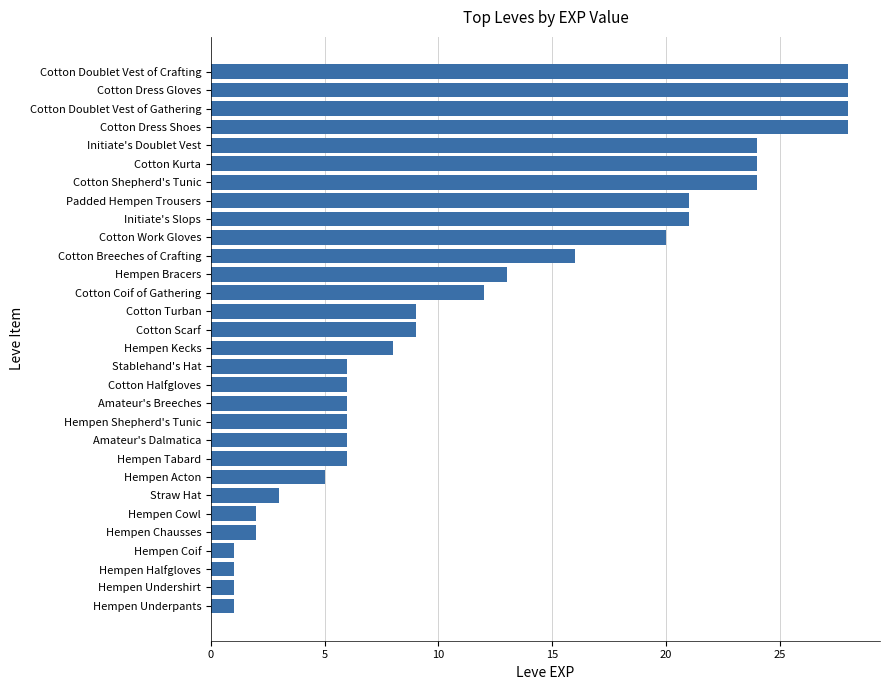

What is the difference between the maximum and second lowest values?

27